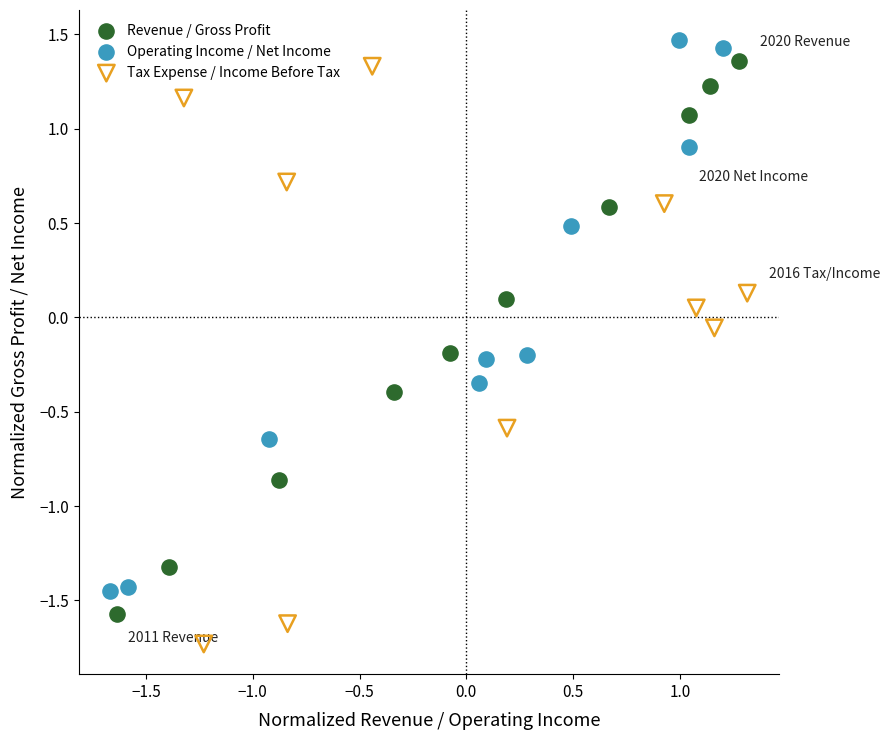

Which series contains the lowest Y value?

Tax Expense / Income Before Tax